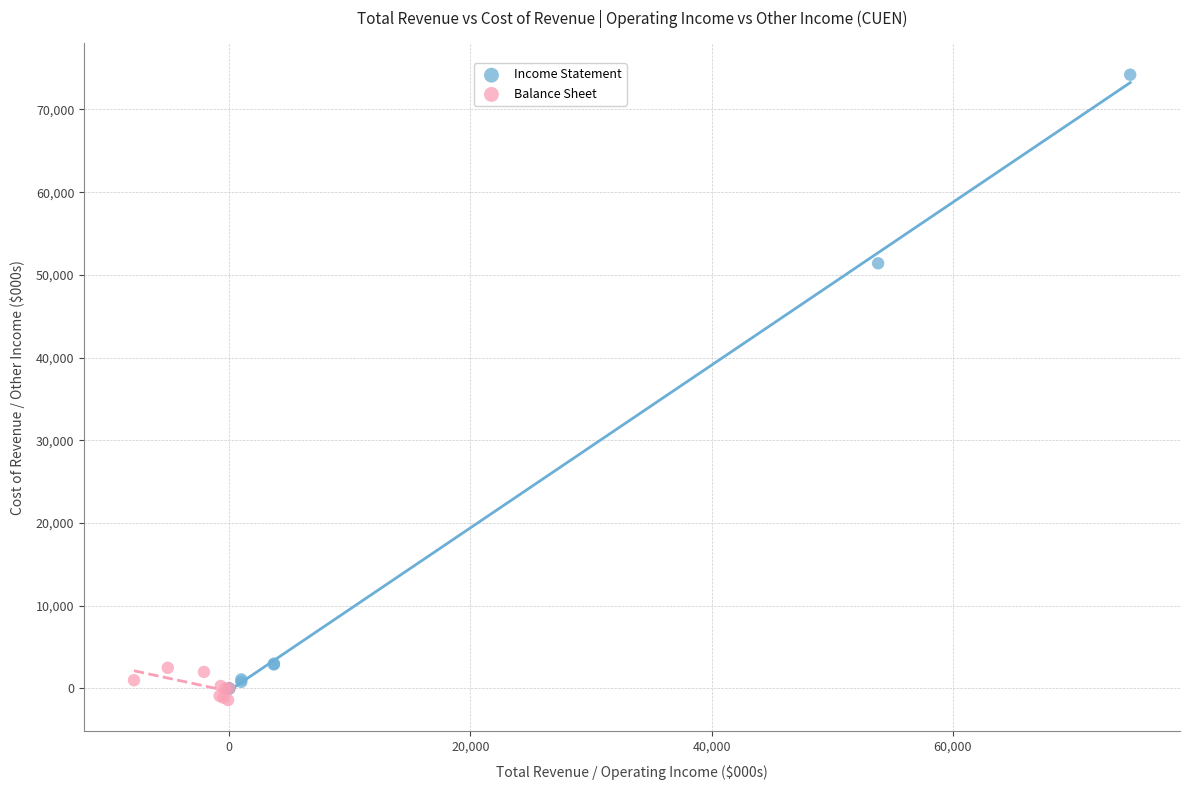

Which series has the largest Y range (max minus min)?

Income Statement